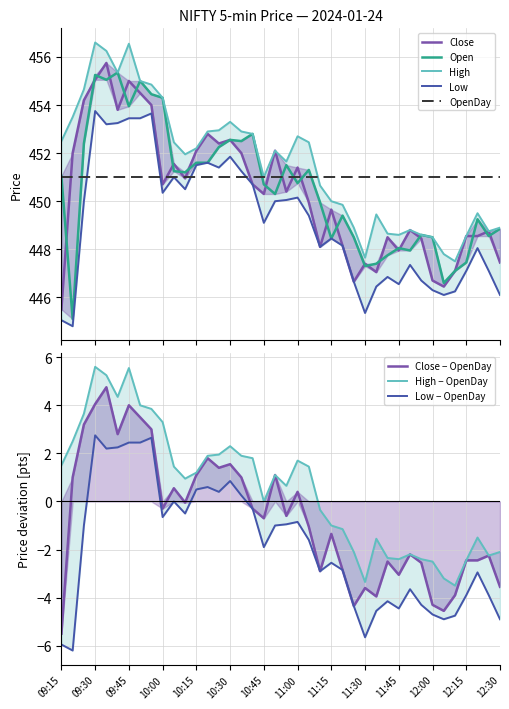

Which series changed the most between 09:50 and 12:30?

Low